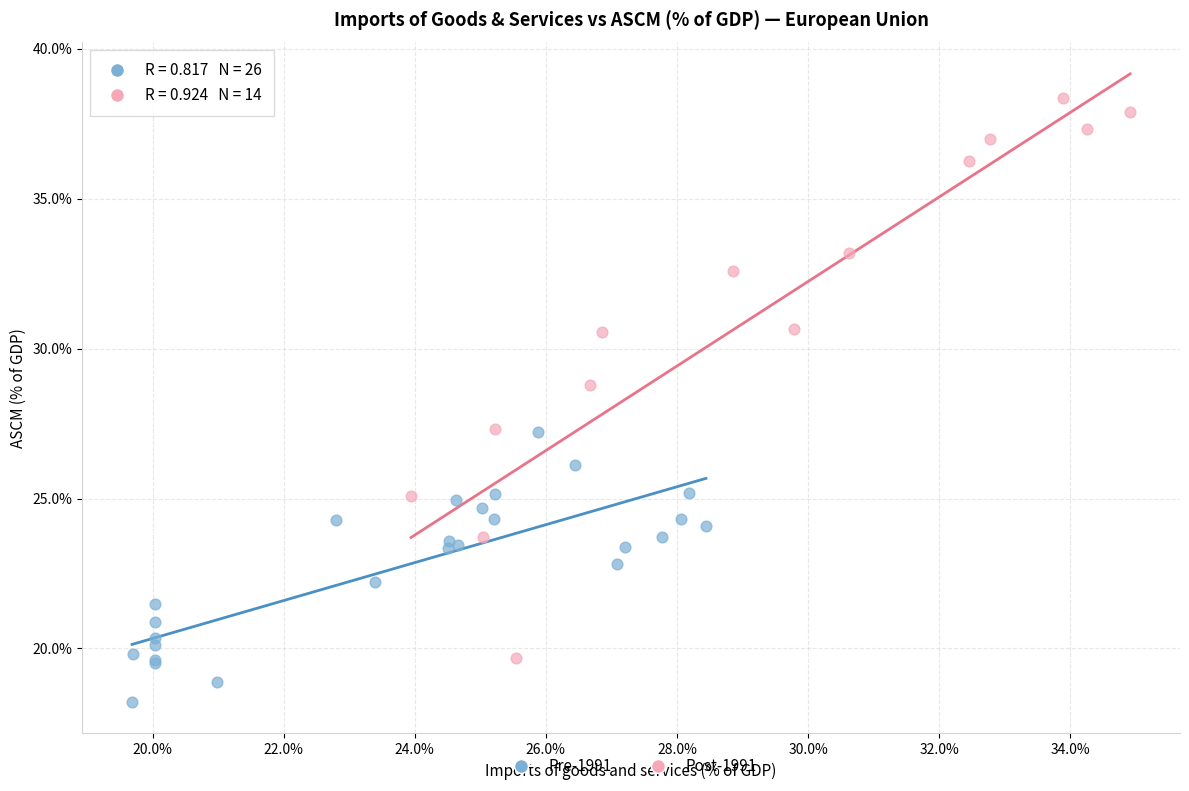

Which series has the largest Y range (max minus min)?

Post-1991